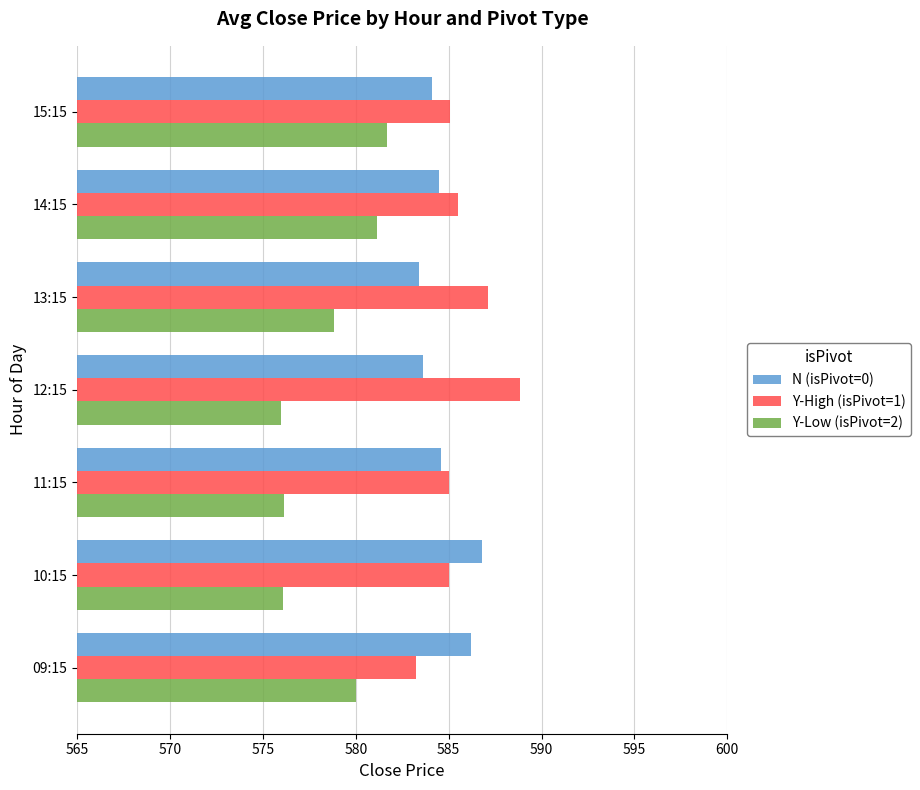

Rank the series at 09:15 from lowest to highest value.

Y-Low (isPivot=2), Y-High (isPivot=1), N (isPivot=0)